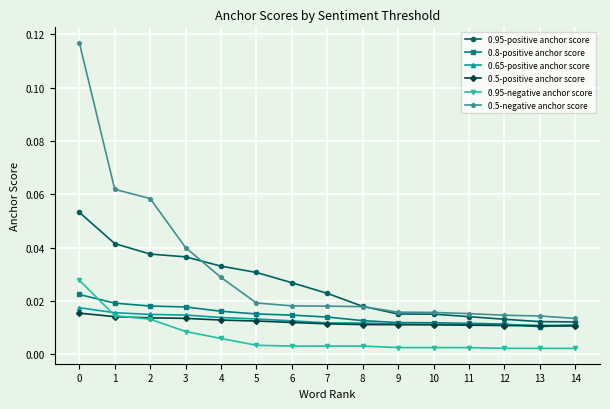

Count the 0.8-positive anchor score values in the range 0 to 1.

15